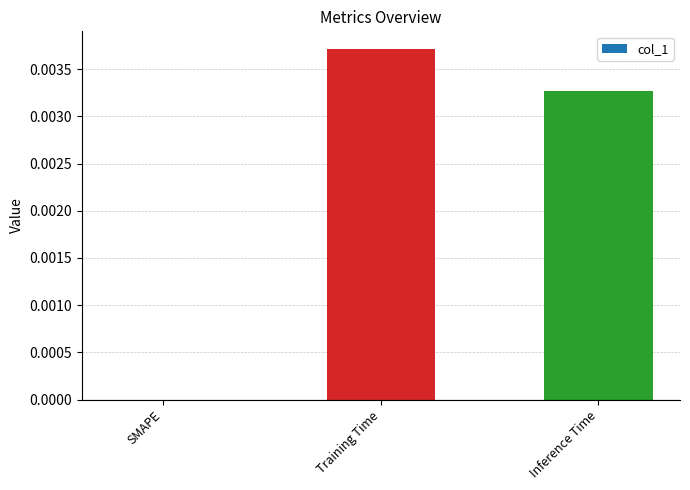

Which category has the highest value across all series?

Training Time